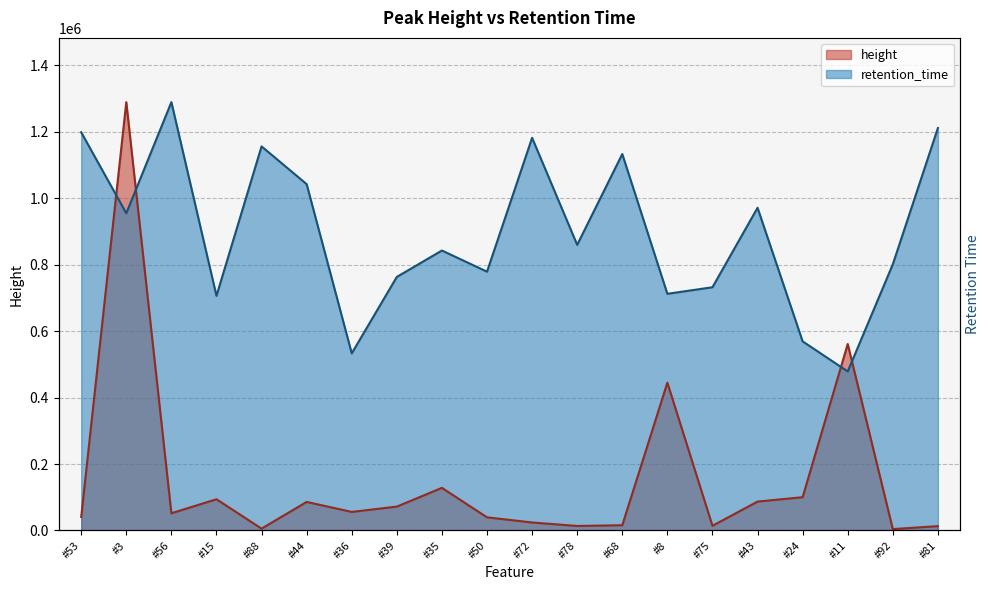

What is the minimum value for height?

4192.8